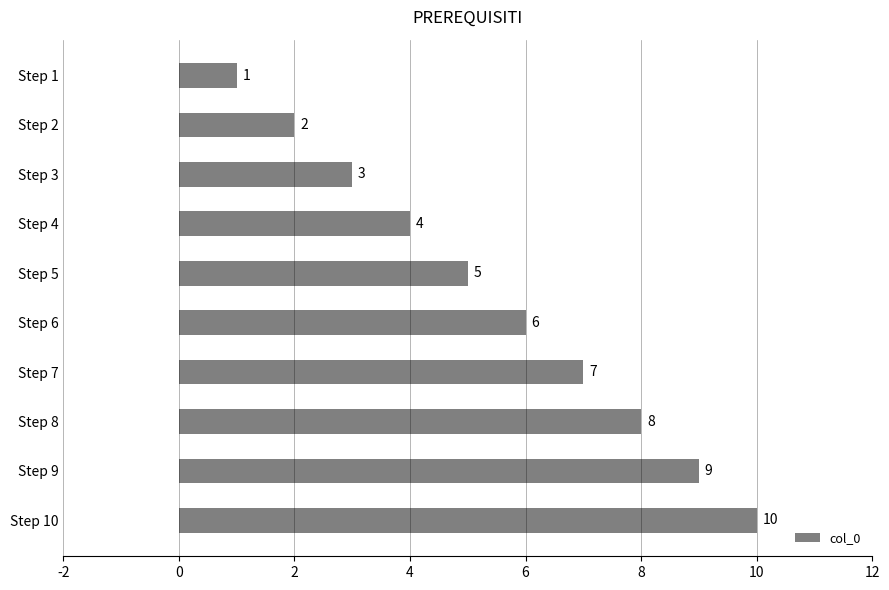

List the labels in order of value, largest first.

Step 10, Step 9, Step 8, Step 7, Step 6, Step 5, Step 4, Step 3, Step 2, Step 1